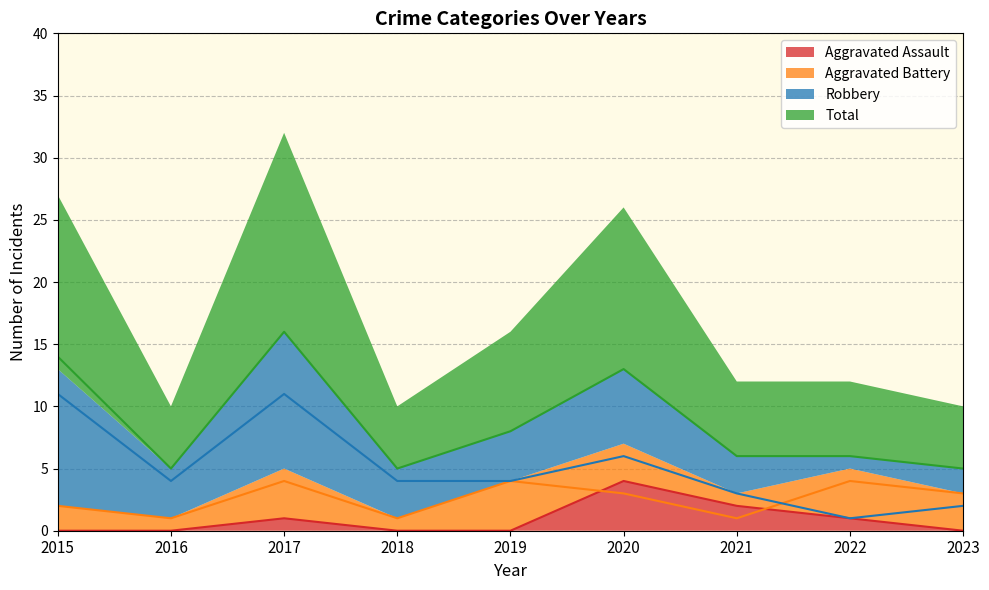

True or false: Aggravated Battery and Total intersect in this chart.

False